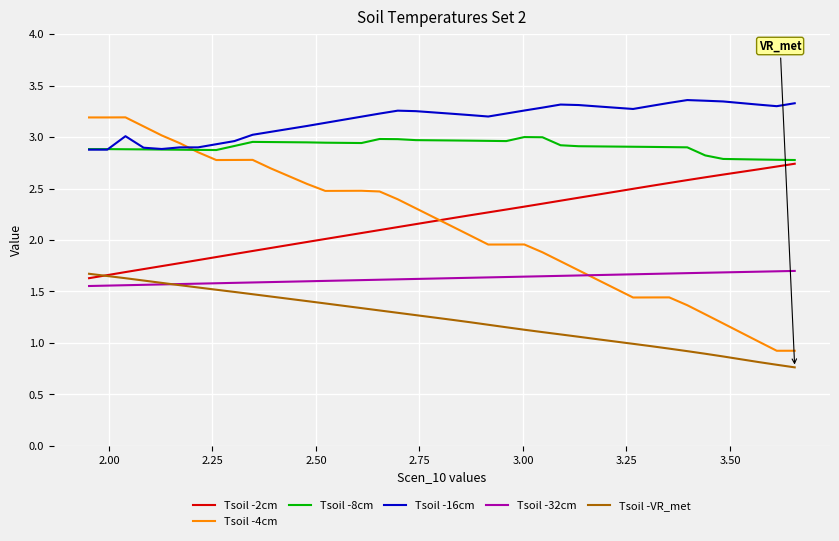

How many times do Tsoil -32cm and Tsoil -VR_met cross each other?

1